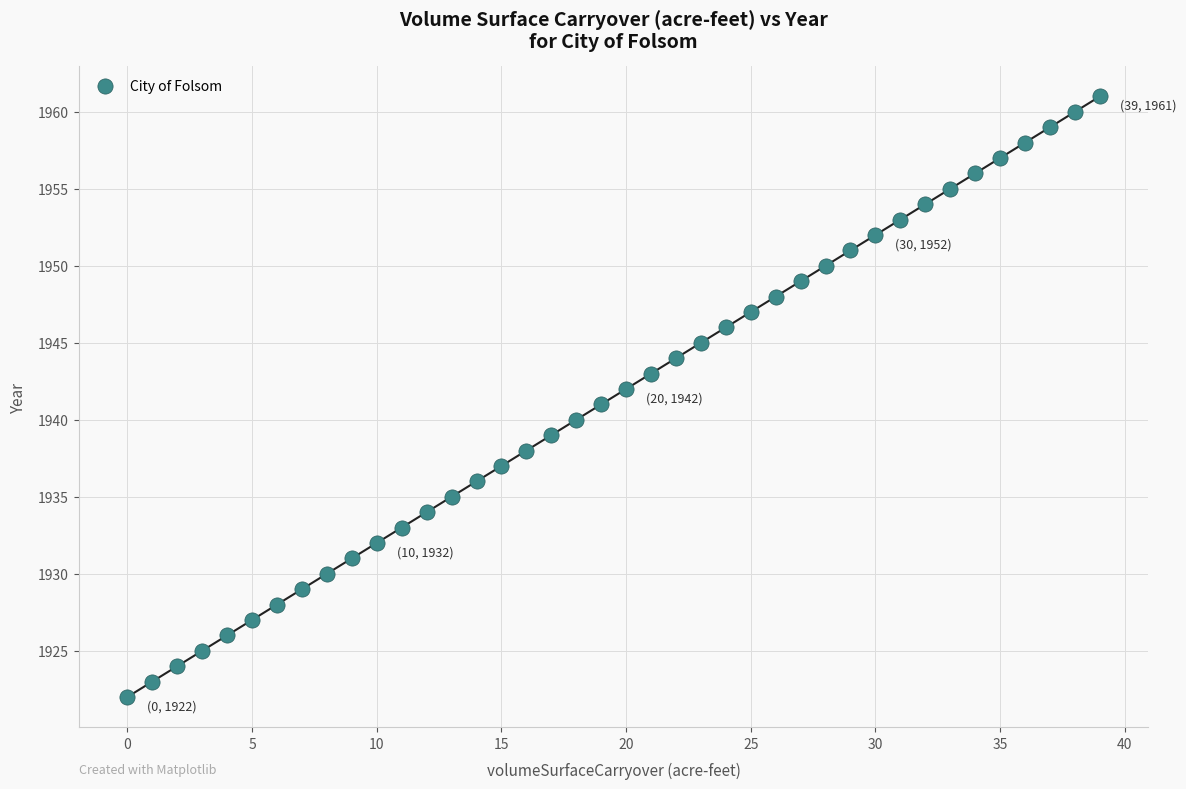

What is the range of Y values (max minus min)?

39